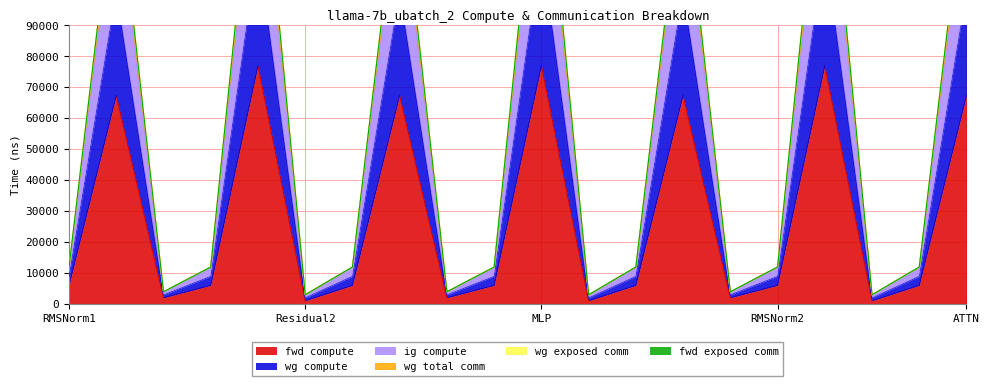

What is the value of the ig compute point at the 9th from the left?

3881.2